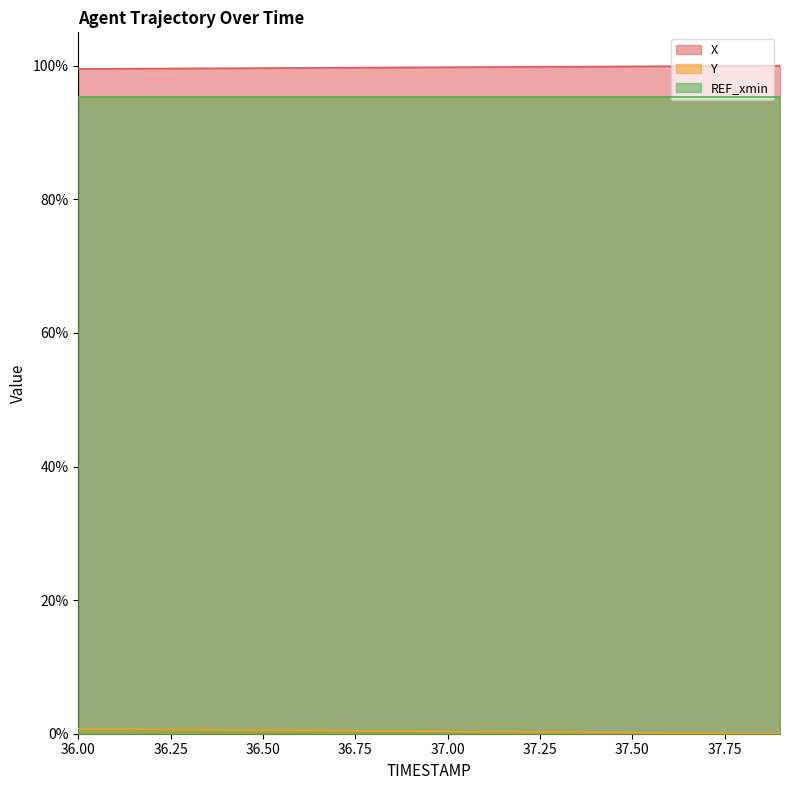

True or false: Y has more than 1 interior local peaks.

False